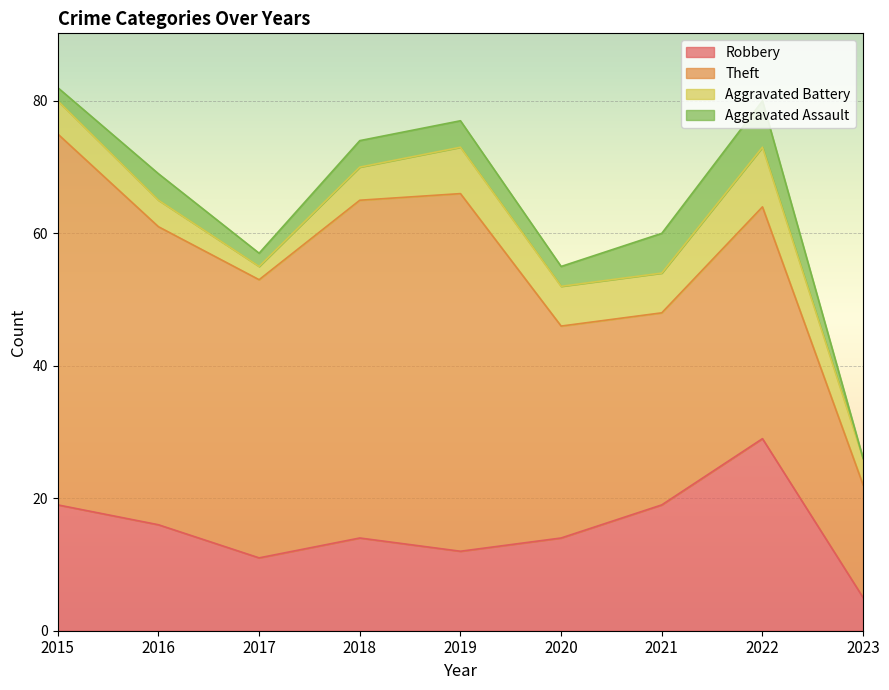

Reading left to right, extract all data points from this chart.

Robbery: 2015=19	2016=16	2017=11	2018=14	2019=12	2020=14	2021=19	2022=29	2023=5
Theft: 2015=56	2016=45	2017=42	2018=51	2019=54	2020=32	2021=29	2022=35	2023=17
Aggravated Battery: 2015=5	2016=4	2017=2	2018=5	2019=7	2020=6	2021=6	2022=9	2023=4
Aggravated Assault: 2015=2	2016=4	2017=2	2018=4	2019=4	2020=3	2021=6	2022=7	2023=0